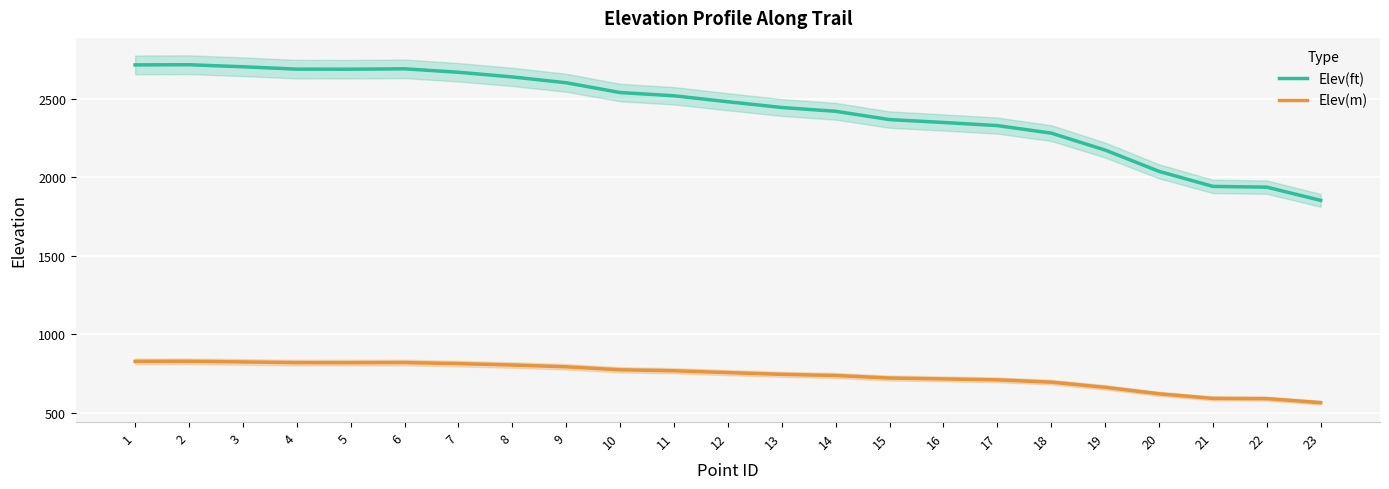

What is the smallest value displayed?

564.4